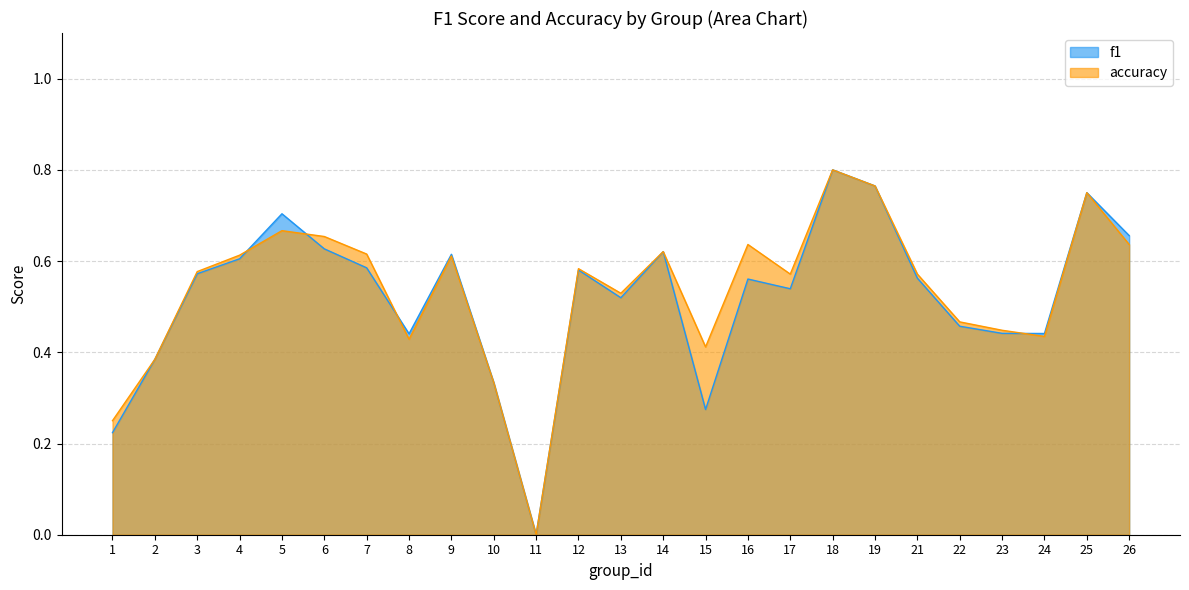

Where do f1 and accuracy first cross each other?

4 and 5